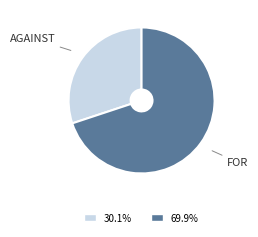

Is there a majority slice in this chart?

Yes